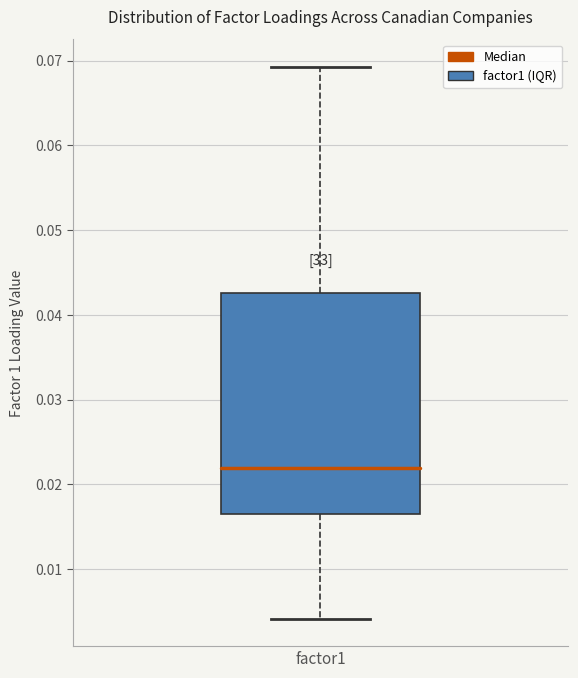

Where does the upper whisker of the box for factor1 end on the y-axis? The values are not printed on the chart, so give them approximately, as read against the axis.

0.069